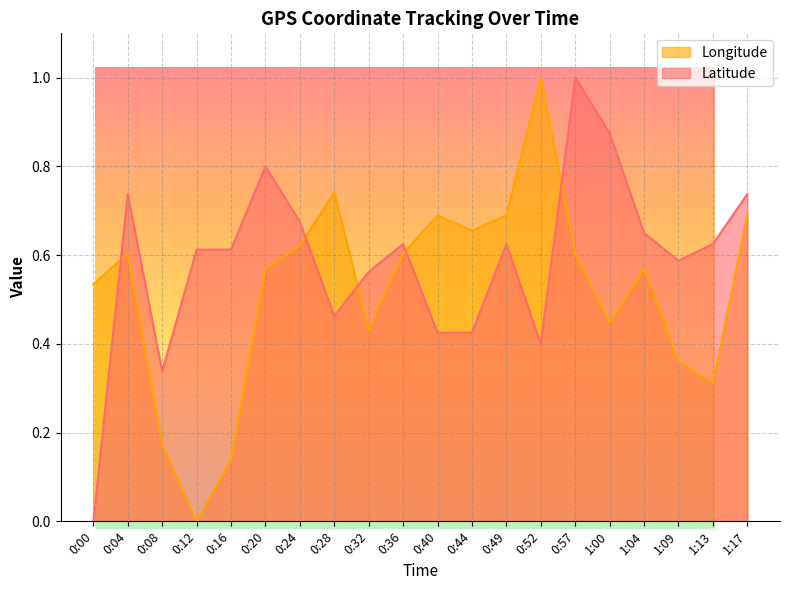

Rank the series at 0:24 from highest to lowest value.

Latitude, Longitude